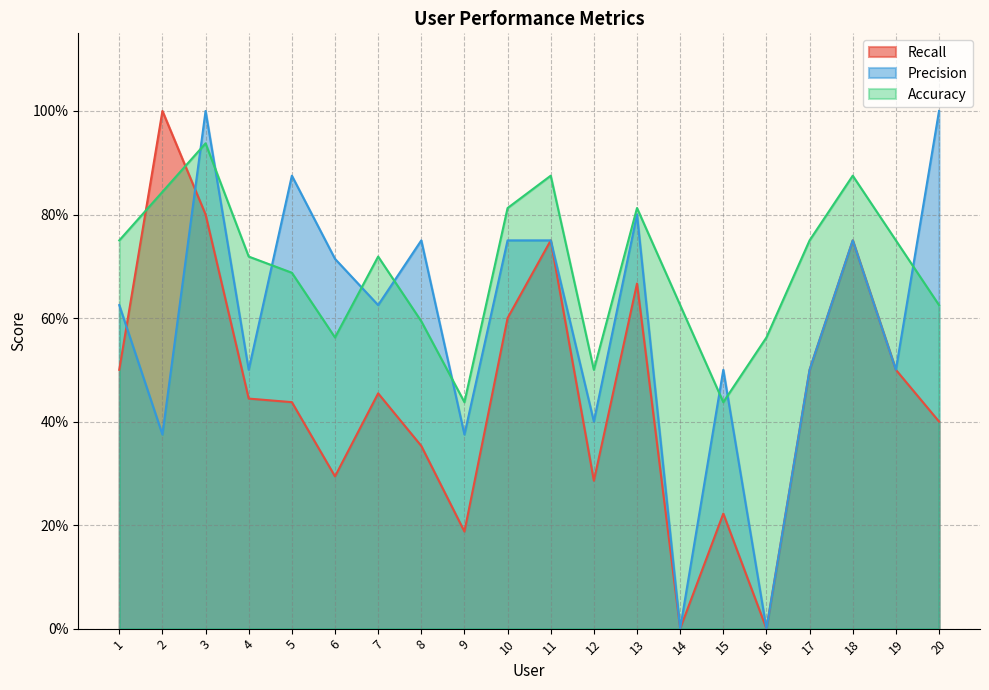

What is the difference between the second highest and second lowest values in the Recall series?

0.8